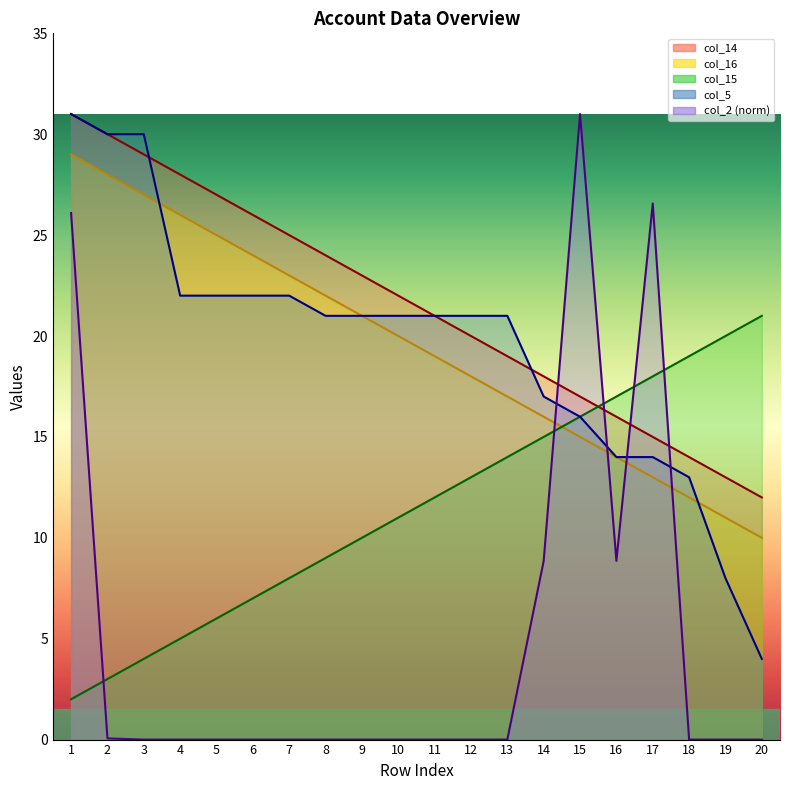

The value of col_14 at 7 is 11.0. True or false?

False